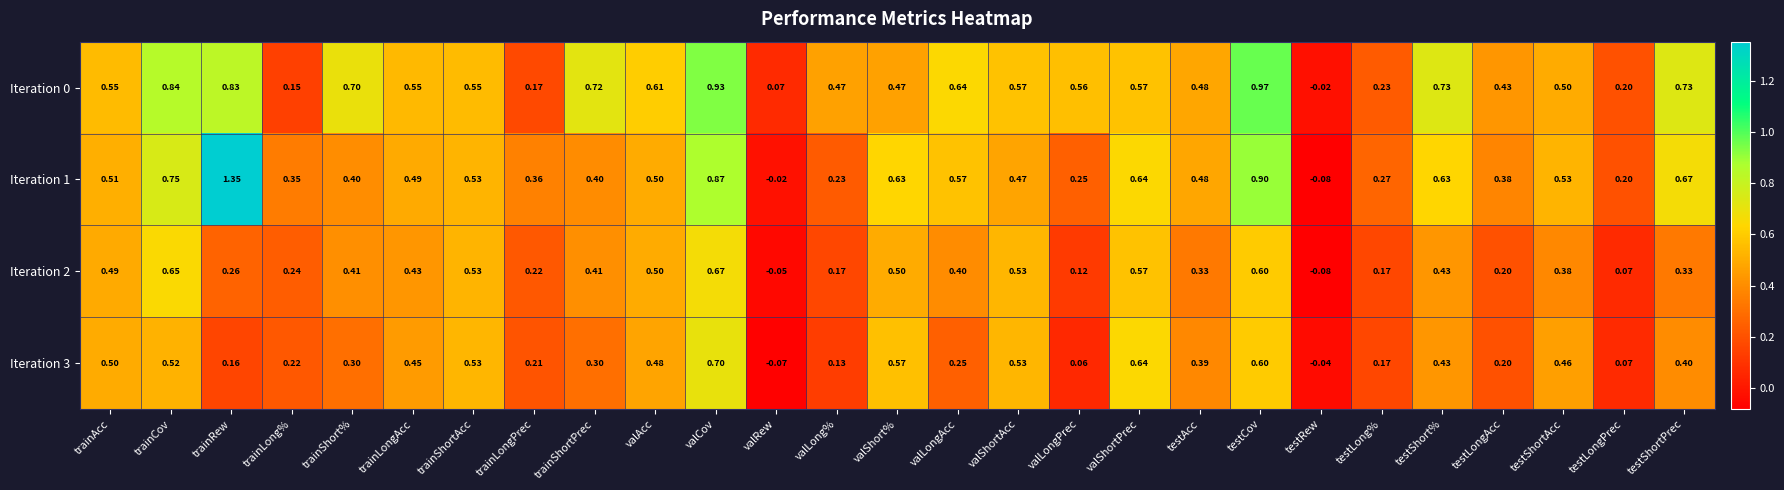

At which label does Iteration 1 reach its minimum?

testRew